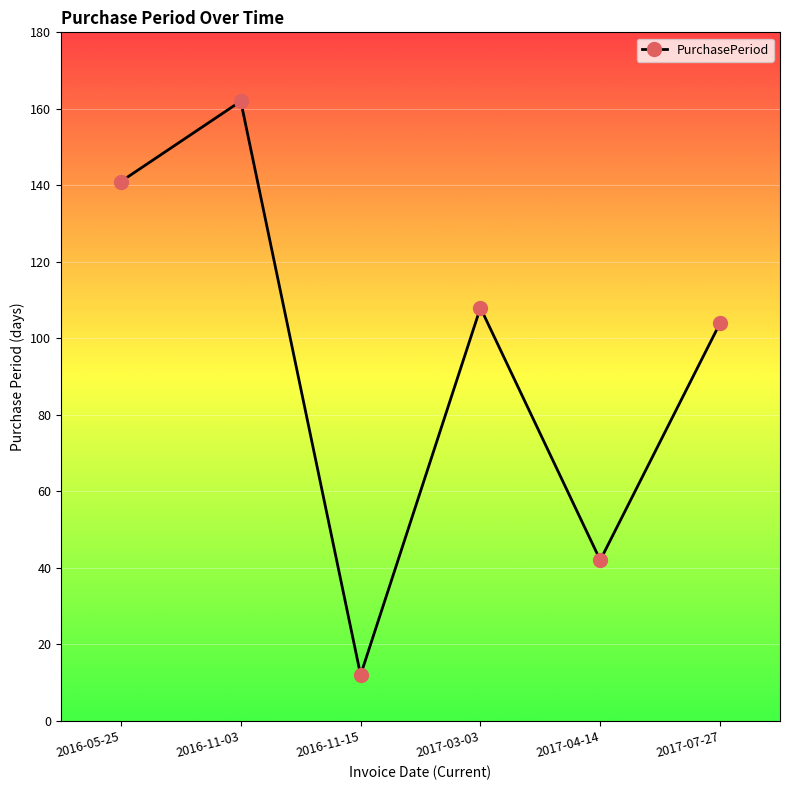

How many points are higher than both their immediate neighbors (excluding endpoints)?

2